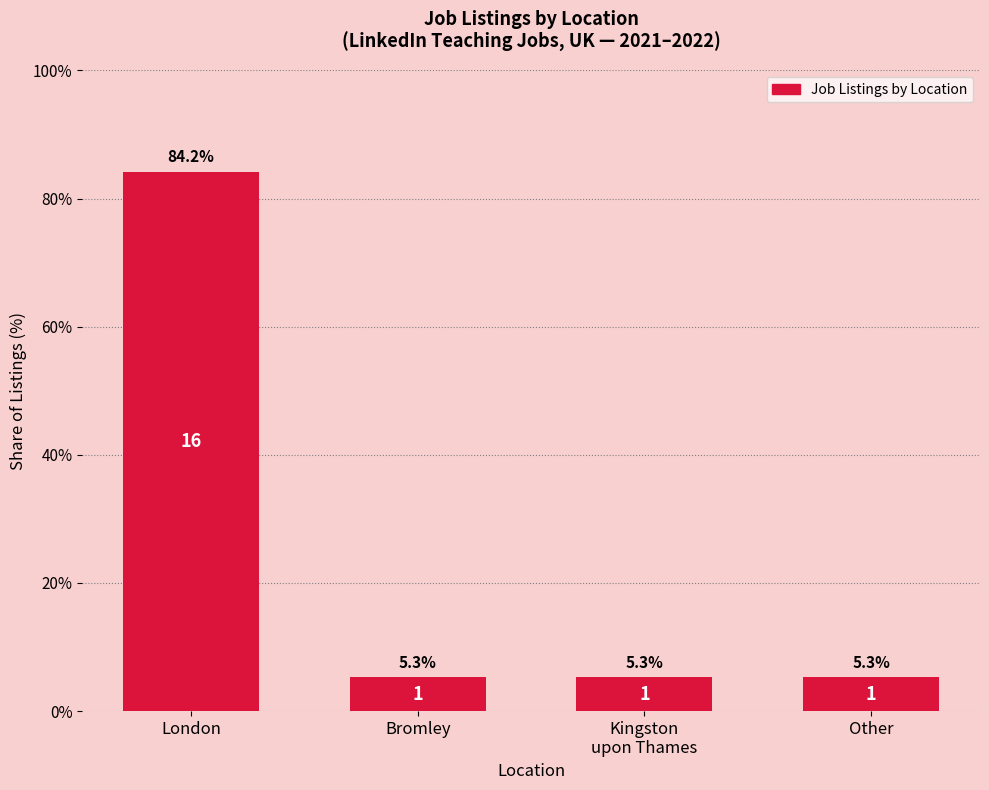

What is the difference between the maximum and minimum values?

78.9